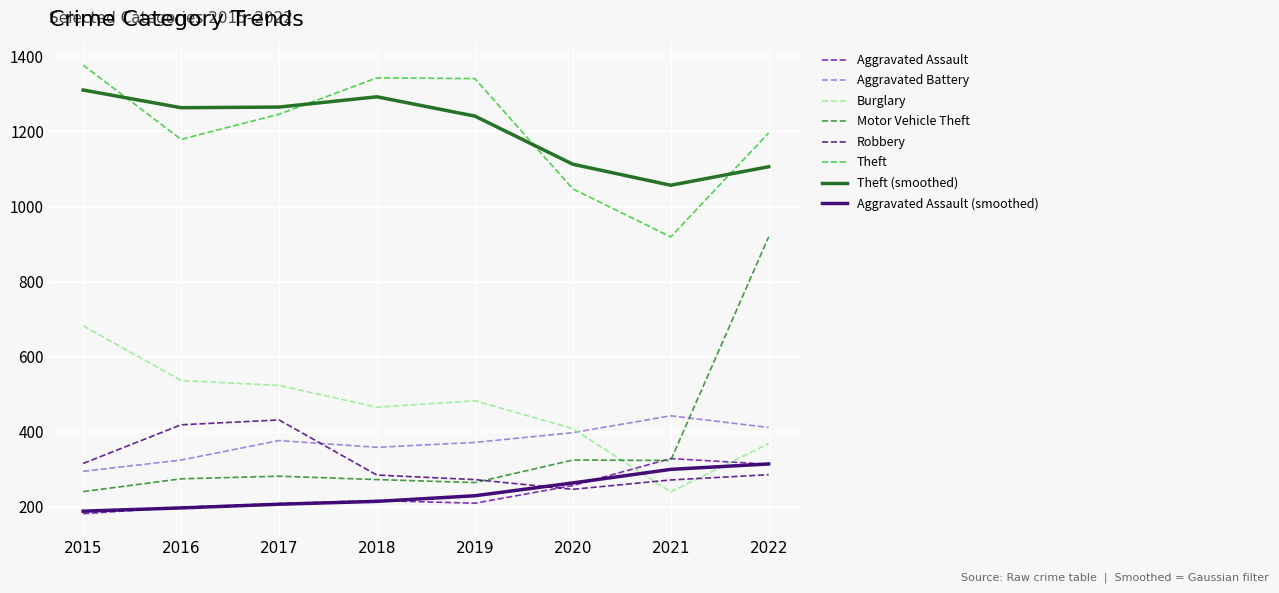

Is it true that Motor Vehicle Theft equals 264.0 at 2019?

True